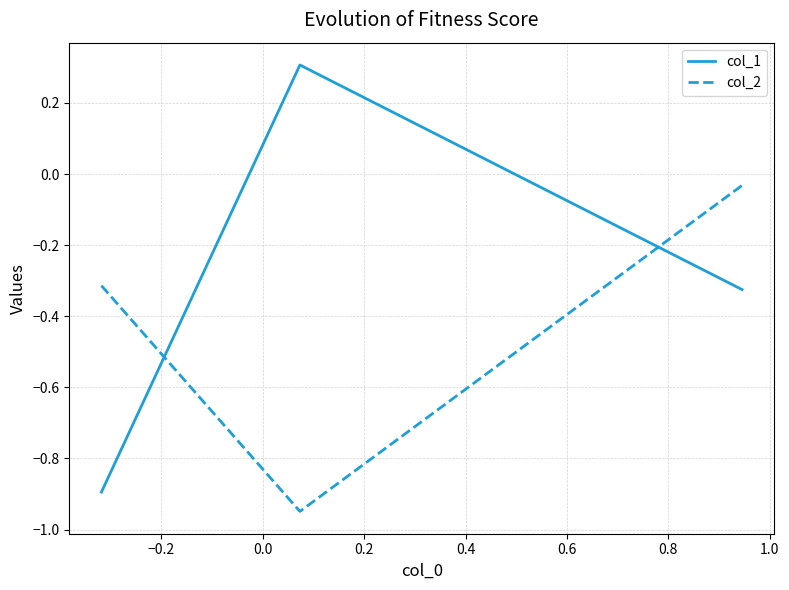

What is the maximum value shown in the chart?

0.3